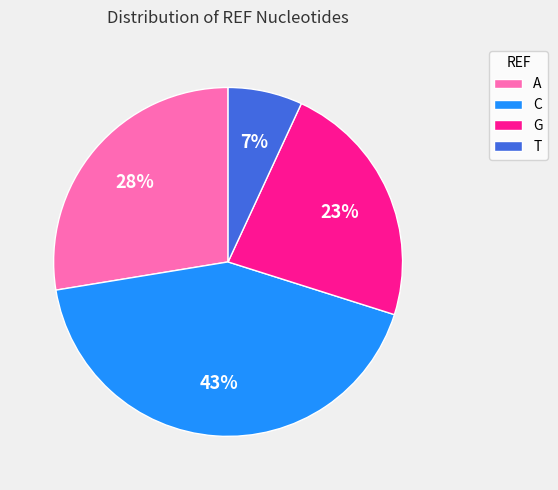

Which has a higher value, C or T?

C